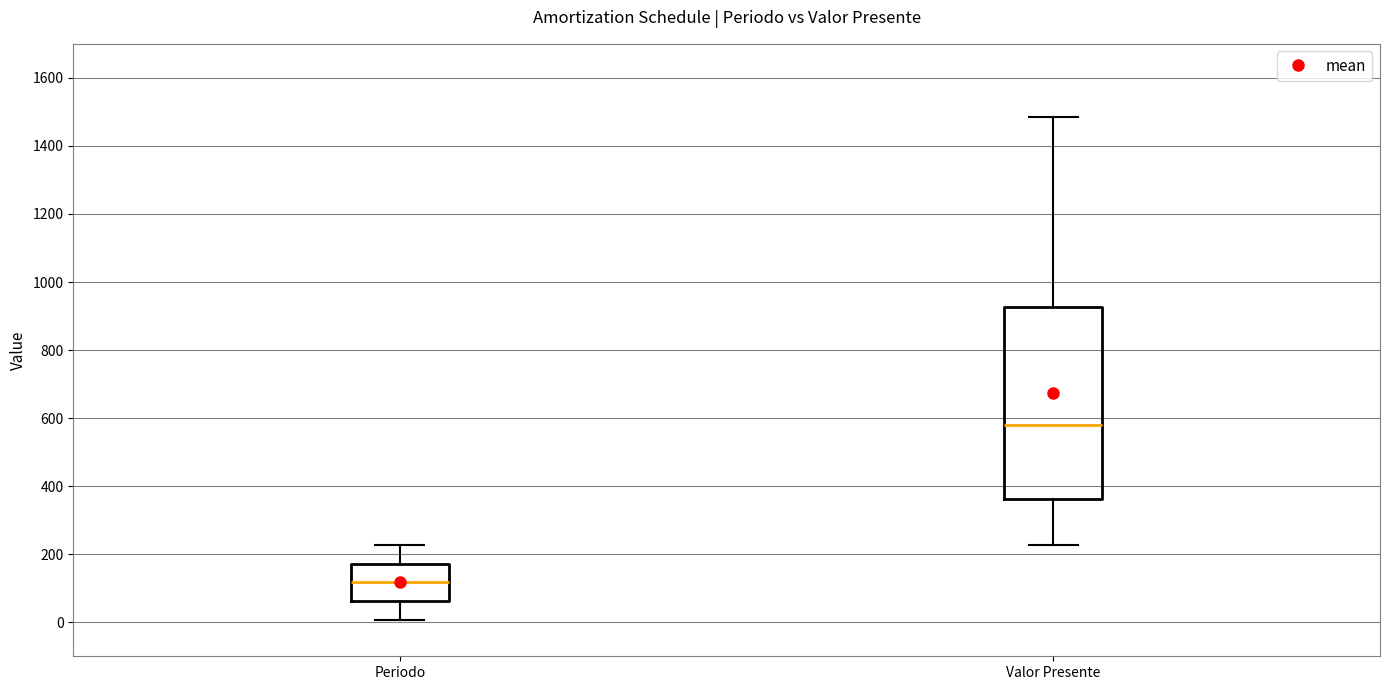

Reading left to right, read every box against the y-axis: the position of its median line, the range the box covers, and the ends of its whiskers. The values are not printed on the chart, so give them approximately, as read against the axis.

Periodo: median 120, box 60 to 180, whiskers 0 to 220
Valor Presente: median 580, box 360 to 920, whiskers 220 to 1480